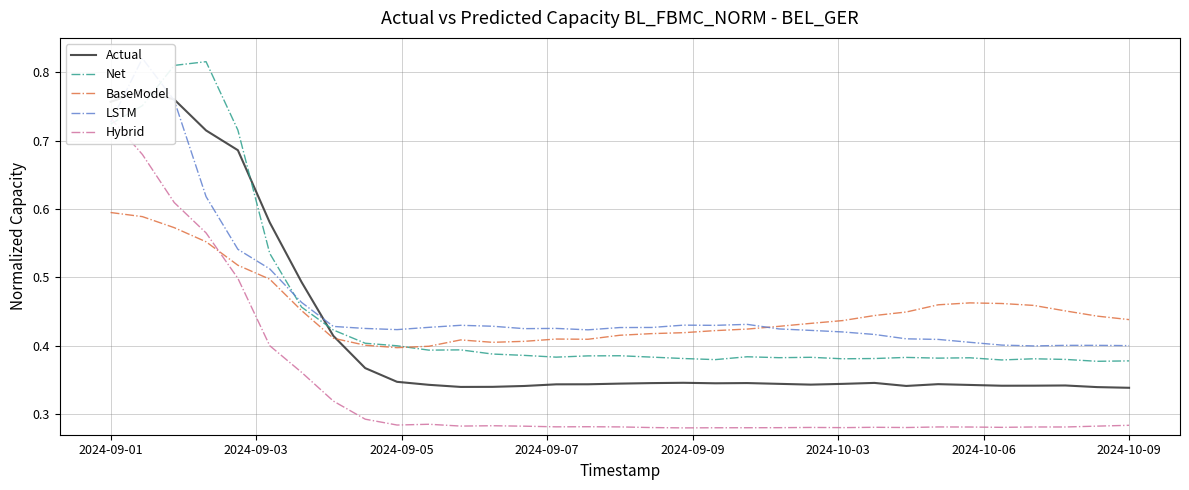

How many interior local peaks does the BaseModel series have?

3